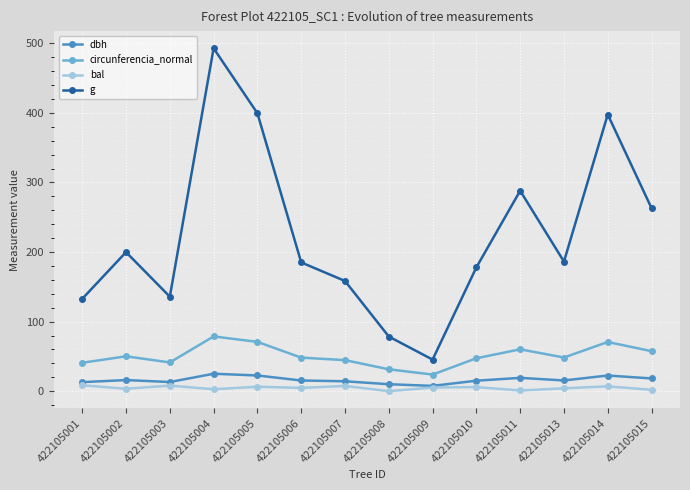

True or false: g and circunferencia_normal intersect in this chart.

False